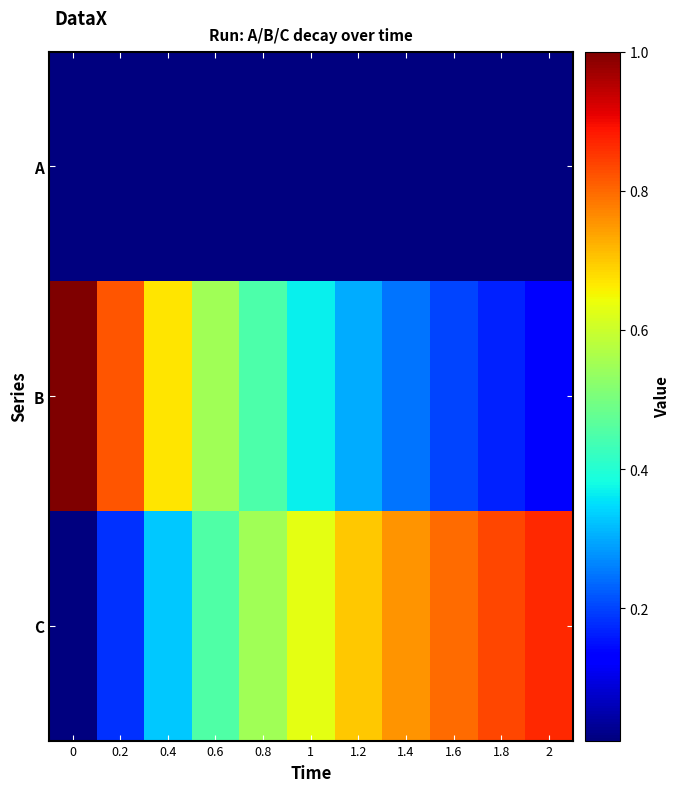

Reading left to right, transcribe all the data shown in this chart.

A: 0=0.0	0.2=0.0	0.4=0.0	0.6=0.0	0.8=0.0	1=0.0	1.2=0.0	1.4=0.0	1.6=0.0	1.8=0.0	2=0.0
B: 0=1.0	0.2=0.8	0.4=0.7	0.6=0.5	0.8=0.4	1=0.4	1.2=0.3	1.4=0.2	1.6=0.2	1.8=0.2	2=0.1
C: 0=0.0	0.2=0.2	0.4=0.3	0.6=0.5	0.8=0.6	1=0.6	1.2=0.7	1.4=0.8	1.6=0.8	1.8=0.8	2=0.9